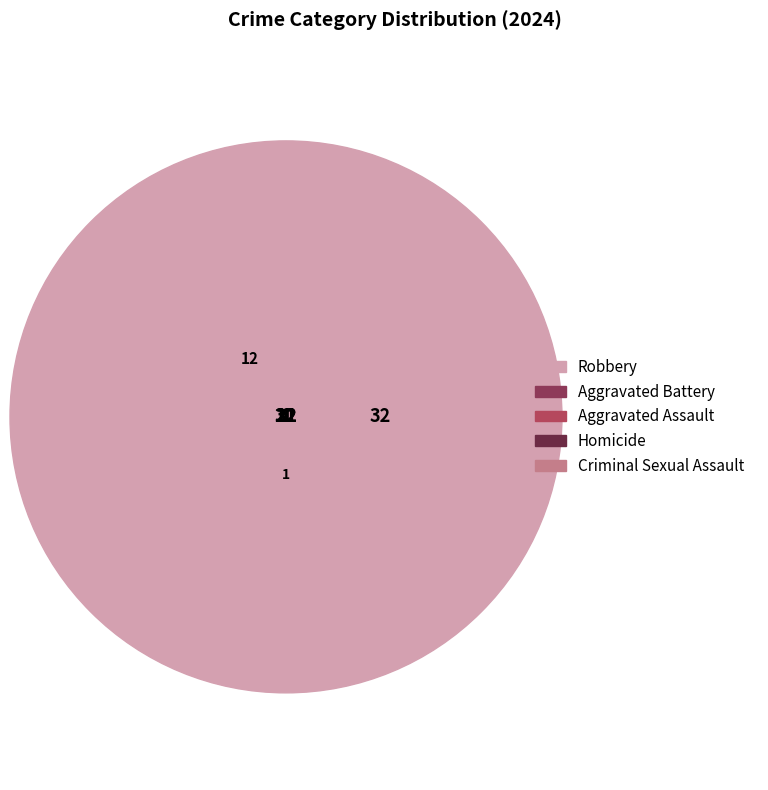

Is Homicide the majority of the pie?

No